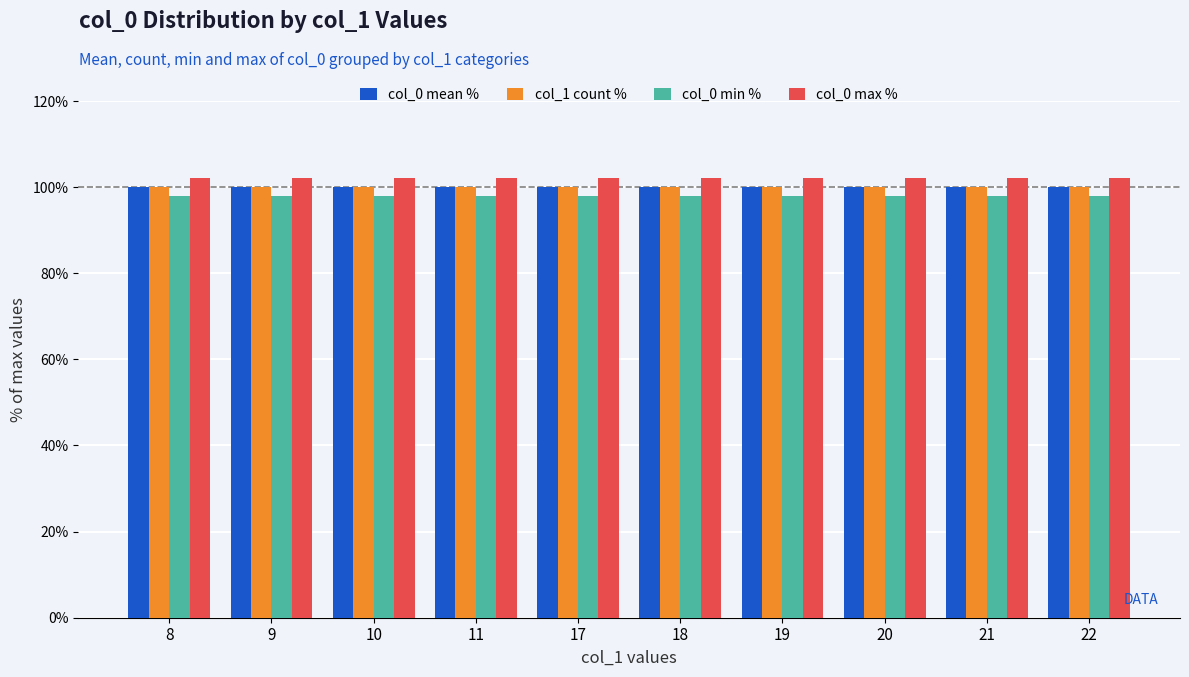

Is the value of col_0 min % at 20 greater than the value of col_0 max % at 20?

No